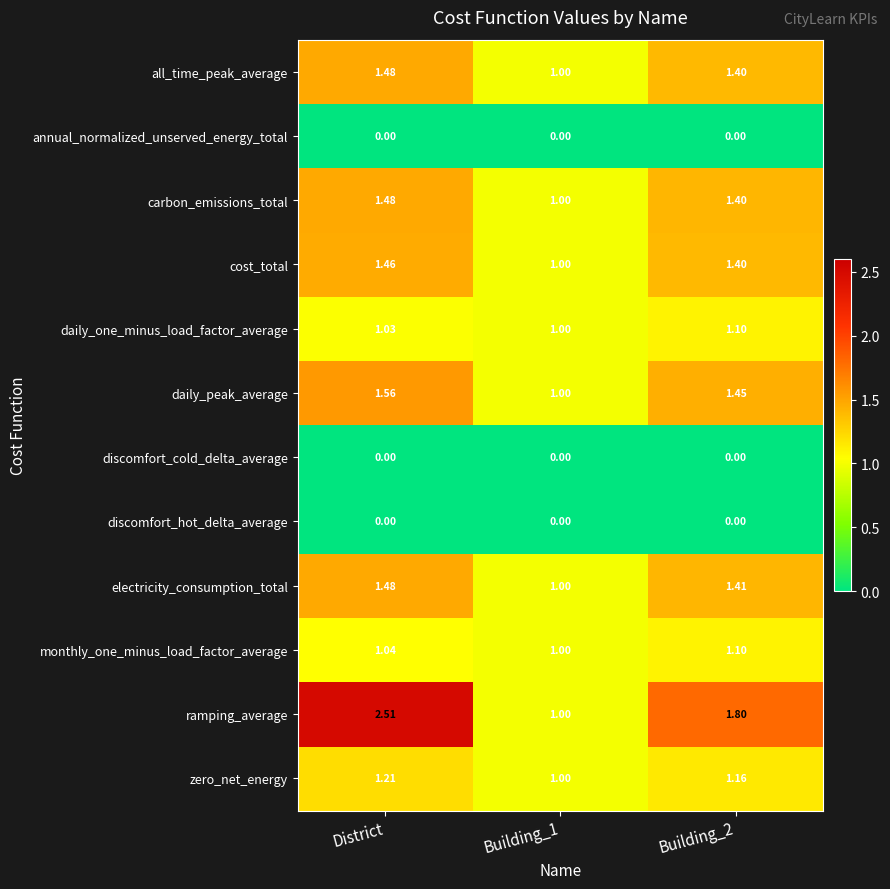

Which series has the largest total across all categories?

ramping_average